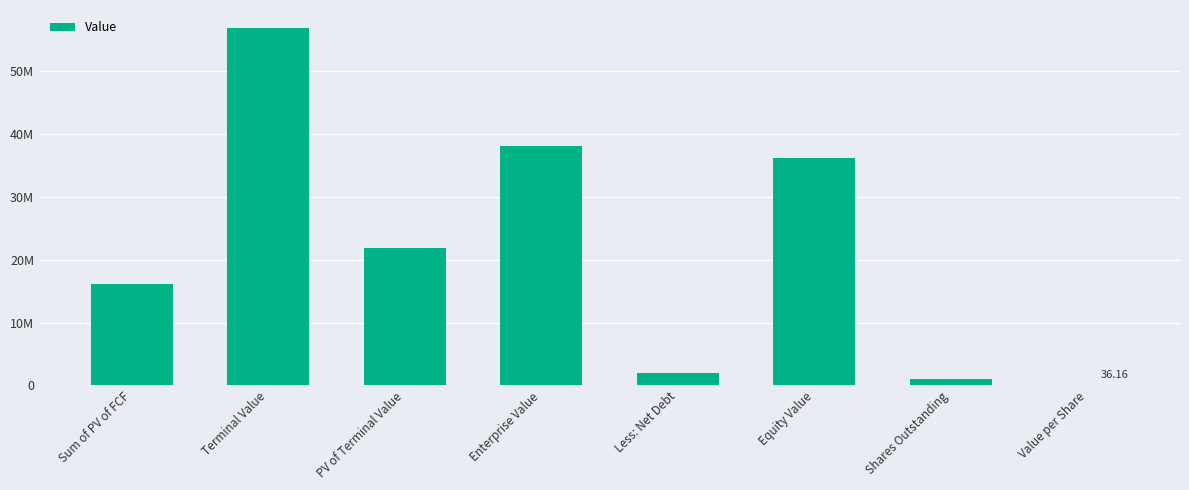

Are the bars horizontal?

No